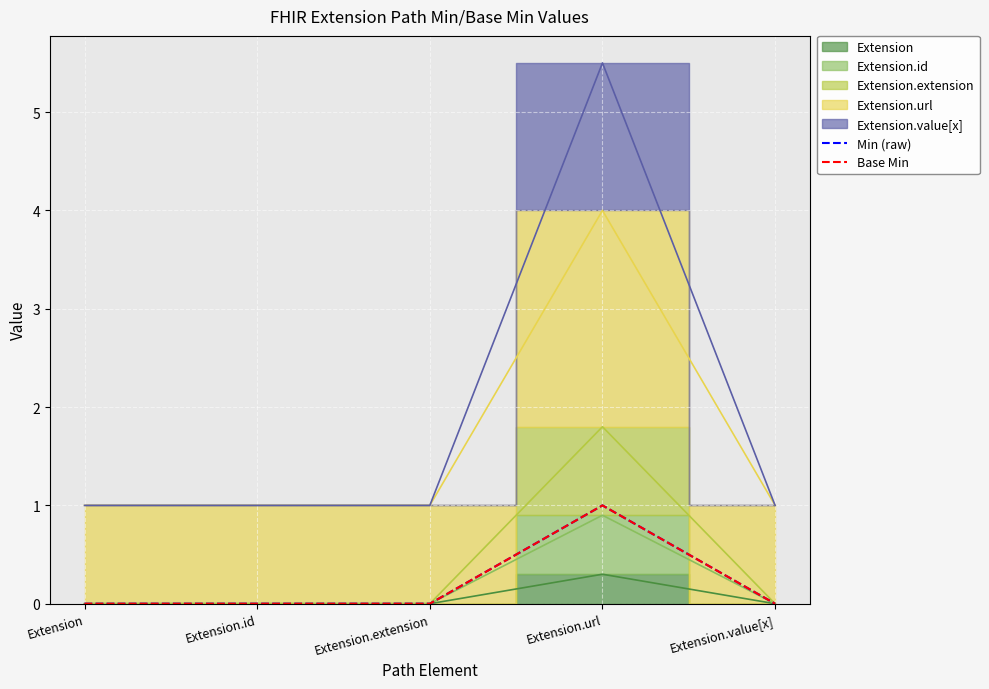

Which label corresponds to the smallest value in the chart?

Extension